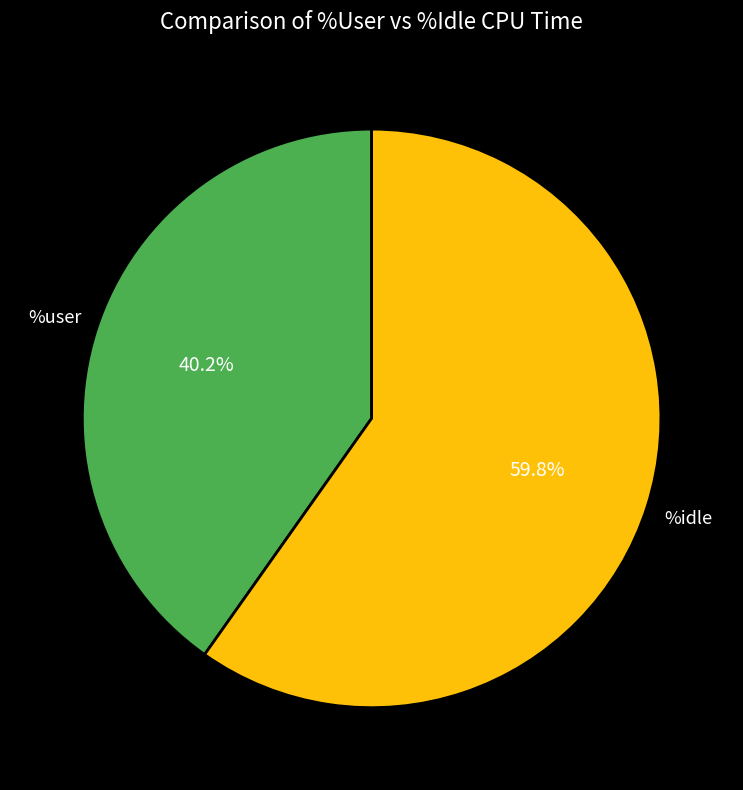

What is the largest slice in the pie chart?

%idle